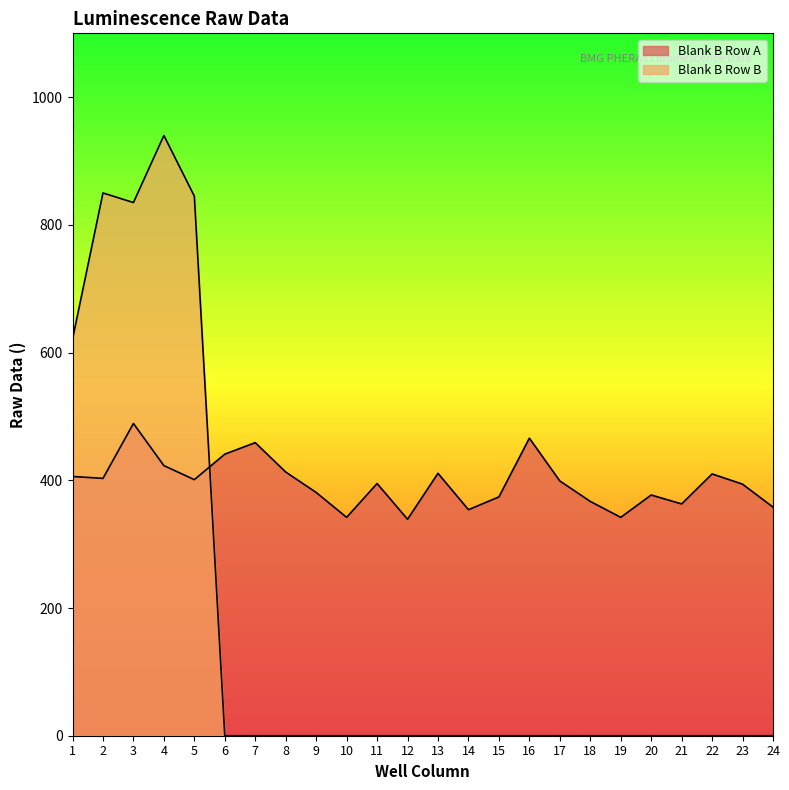

How many times do Blank B Row A and Blank B Row B cross each other?

1